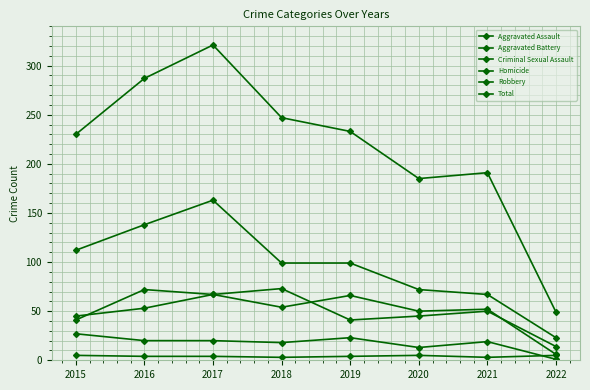

What is the maximum value shown in the chart?

321